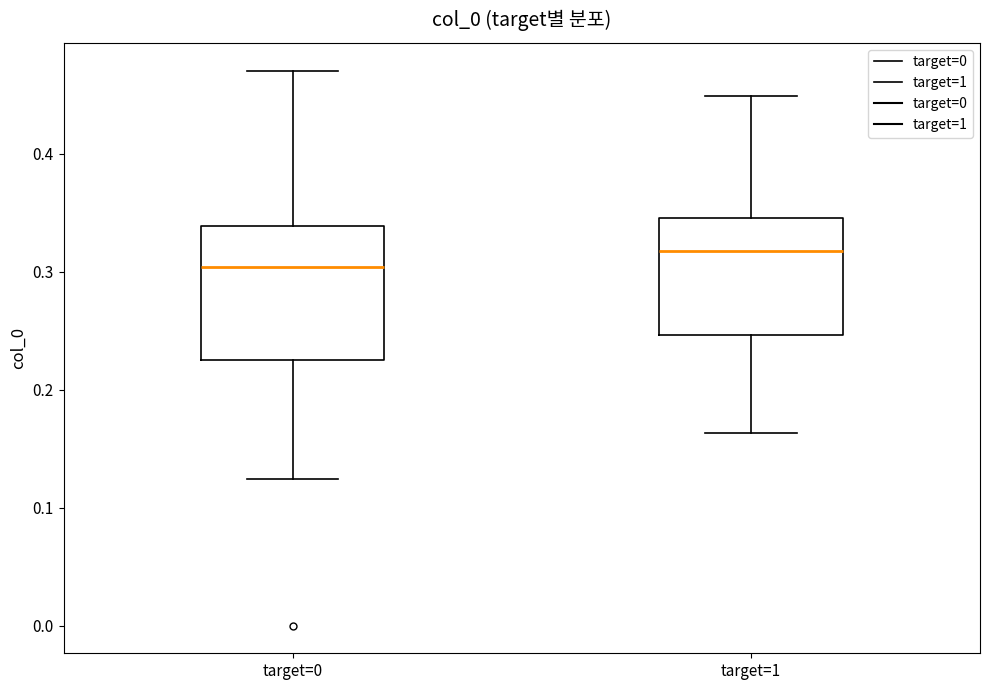

Where is the upper edge of the box for target=0 on the y-axis? The values are not printed on the chart, so give them approximately, as read against the axis.

0.34